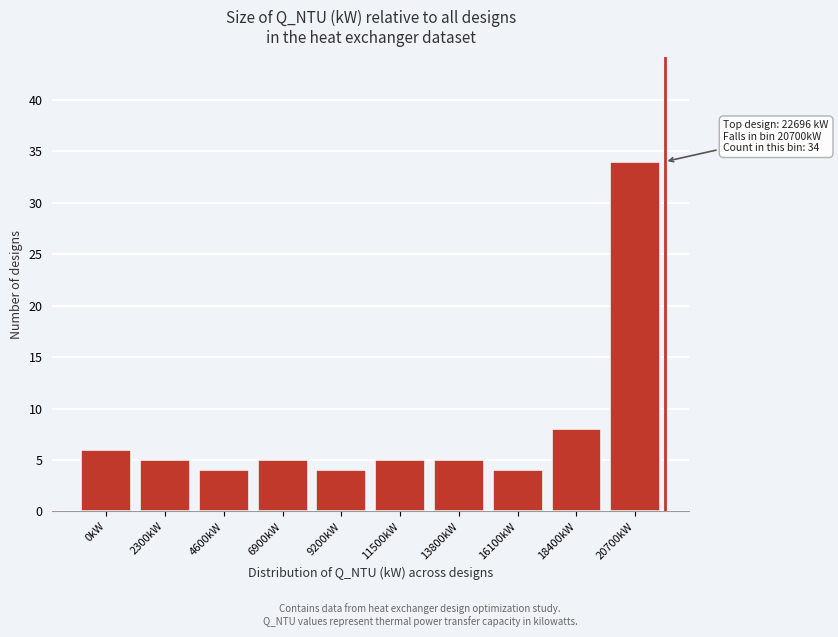

Reading left to right, list all the values displayed in this chart.

6	5	4	5	4	5	5	4	8	34